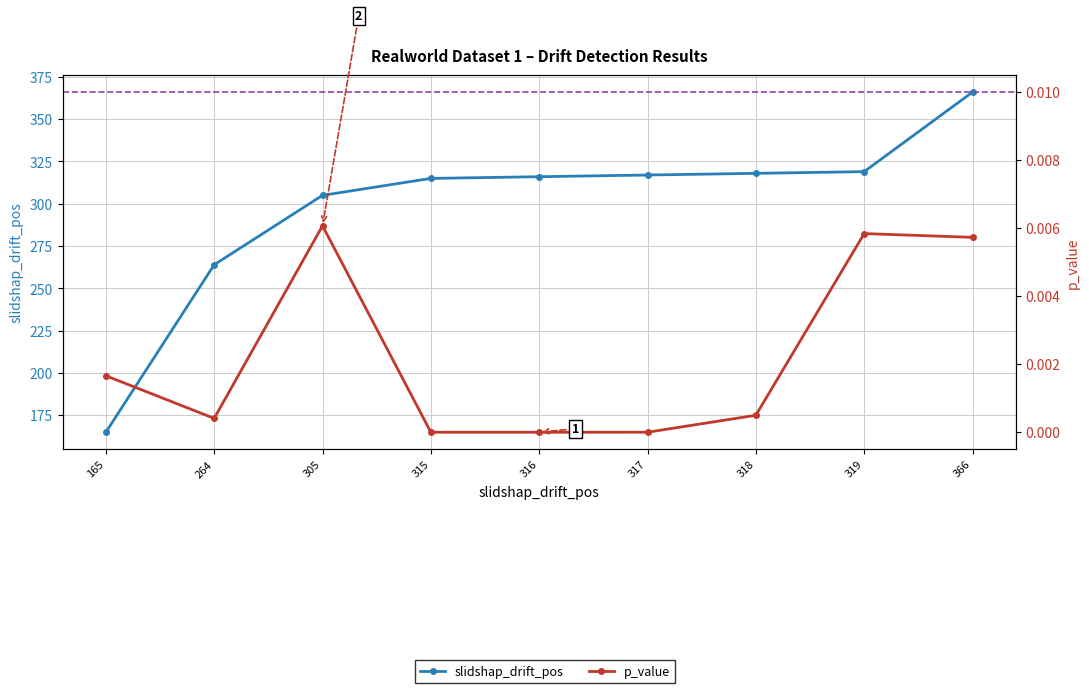

What is the approximate value of slidshap_drift_pos at 165?

165.0